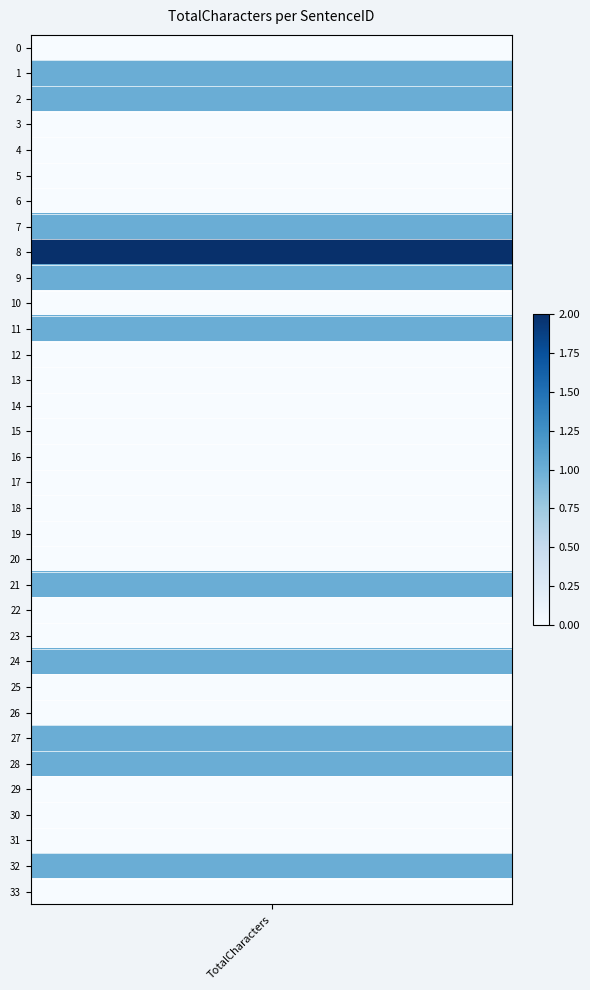

True or false: the data shows -1 at 5.

False